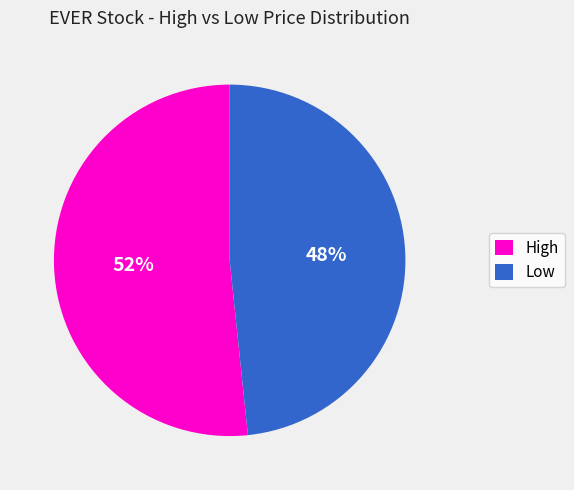

Which has a higher value, High or Low?

High